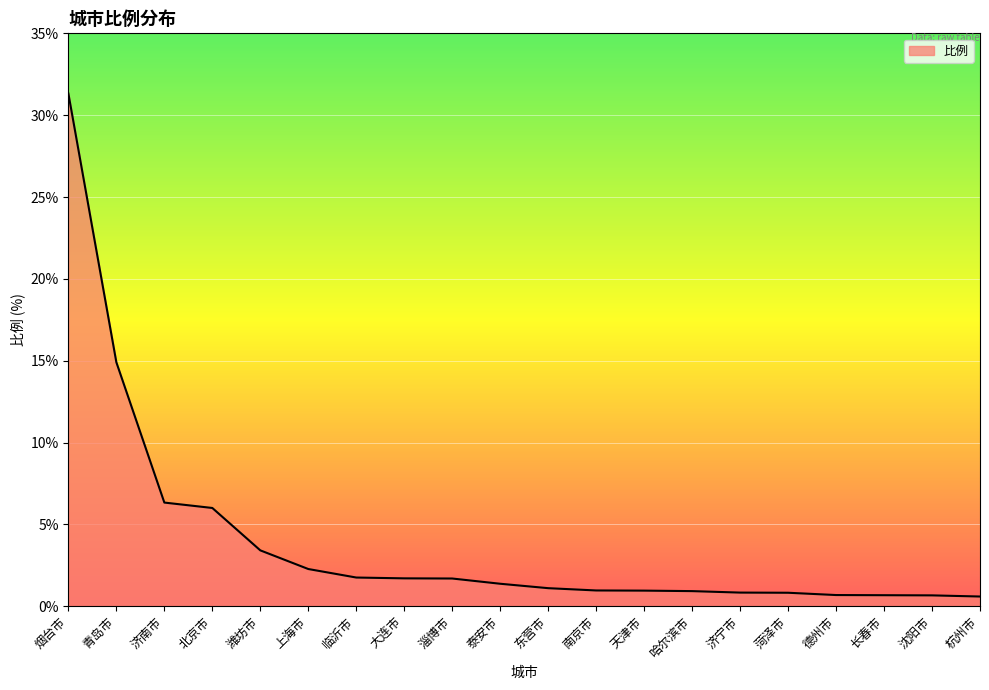

Which category has the highest value across all series?

烟台市